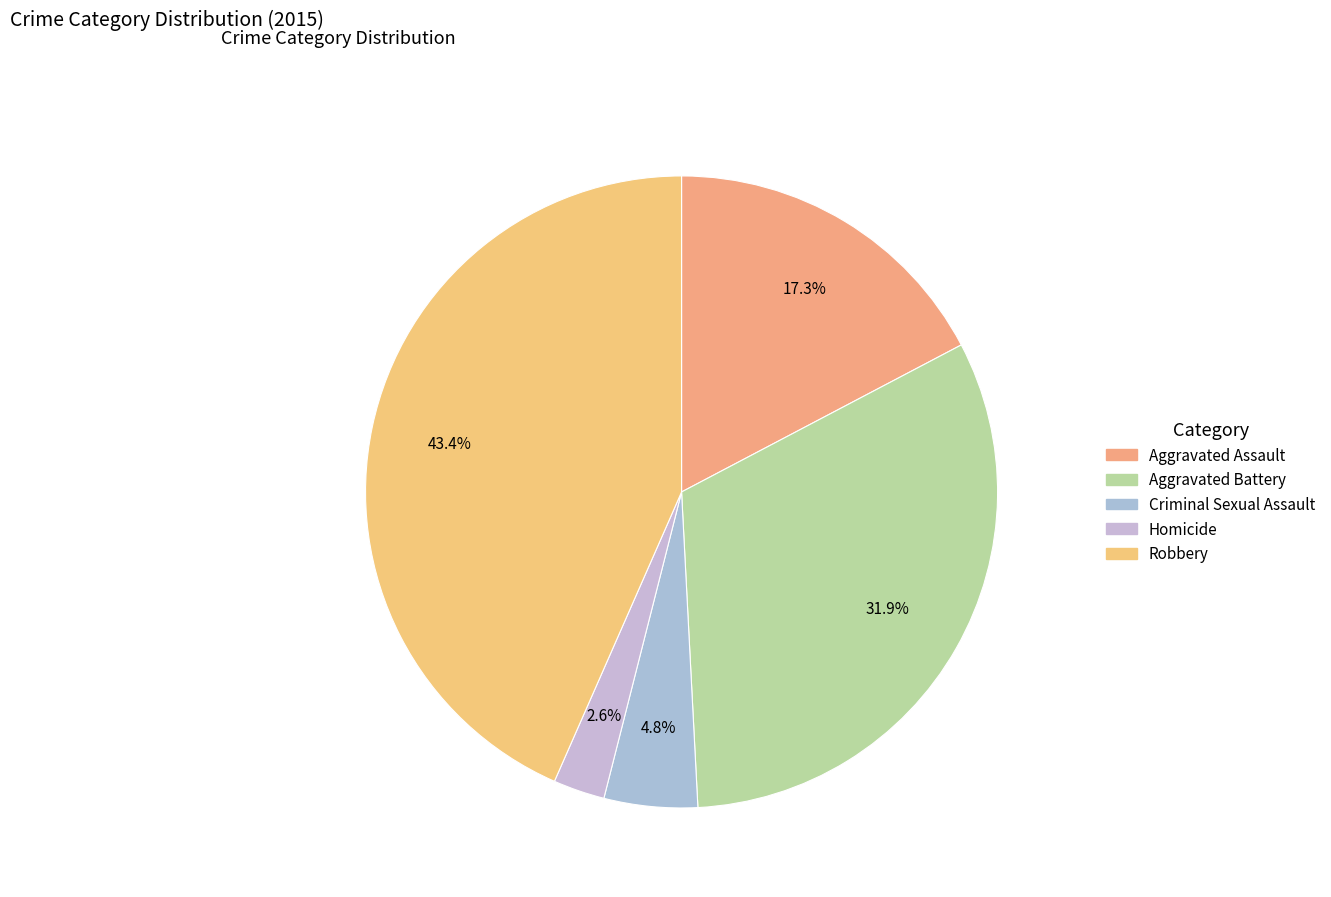

Count the number of slices in the pie.

5